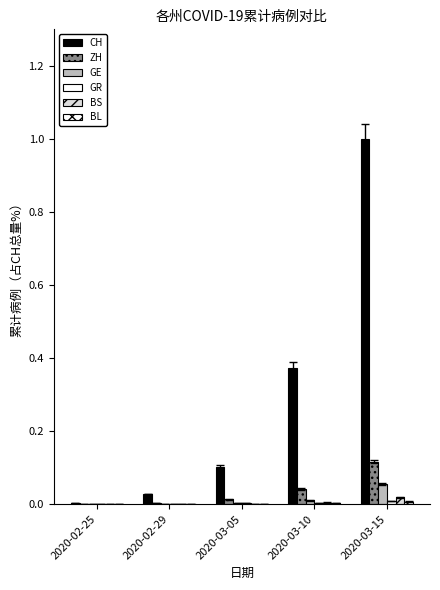

How many distinct data groups are displayed?

6